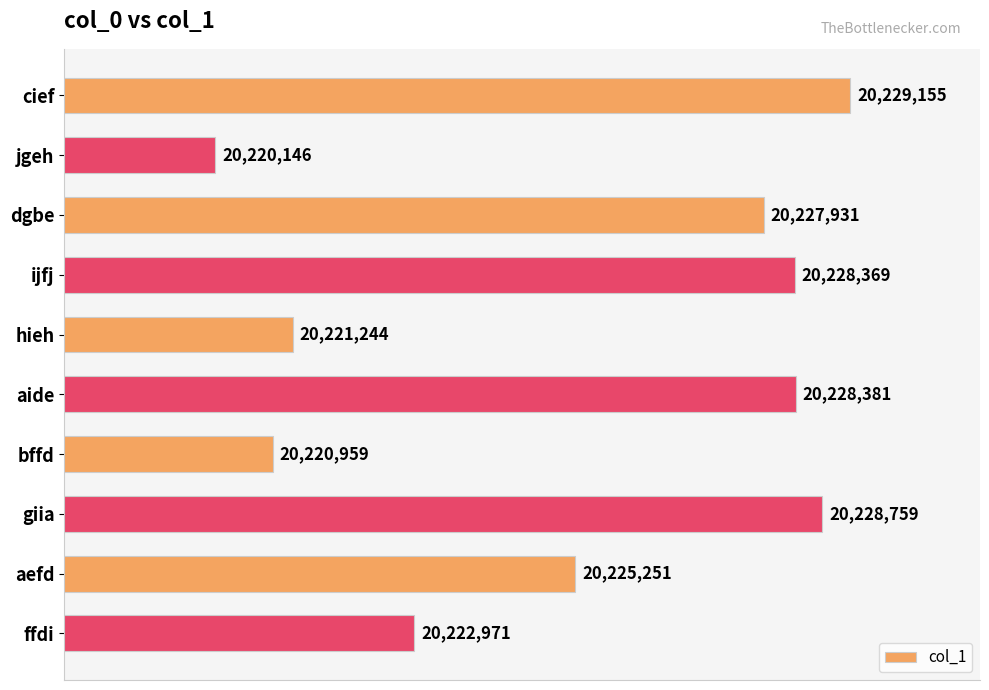

List the labels in order of value, smallest first.

jgeh, bffd, hieh, ffdi, aefd, dgbe, ijfj, aide, giia, cief